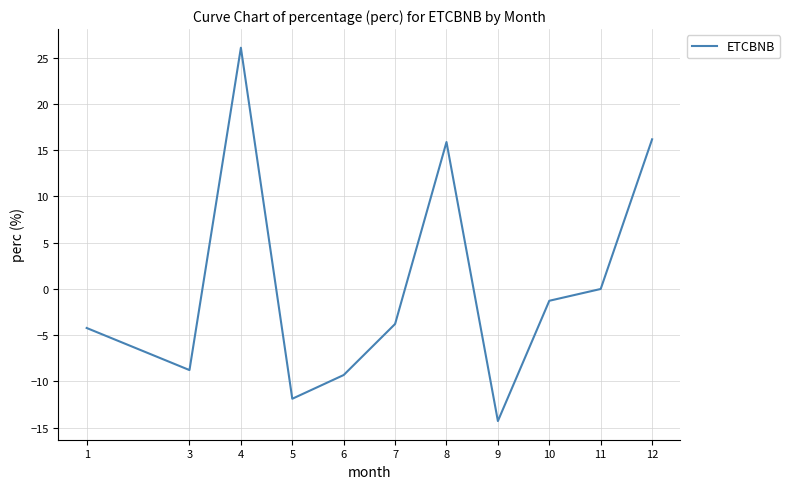

Between 9 and 7, which is larger?

7